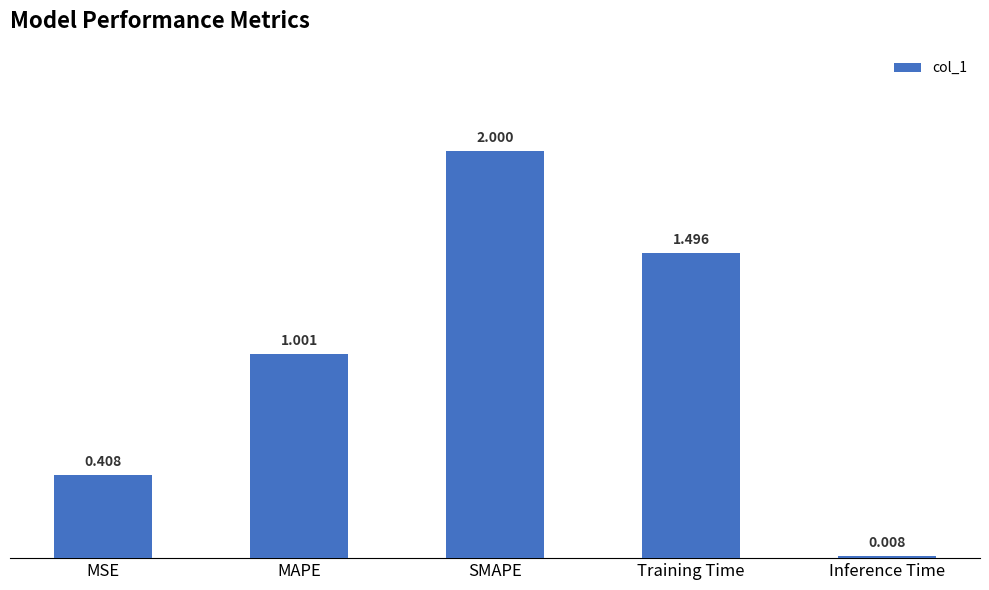

What is the label of the 1st bar from the left?

MSE